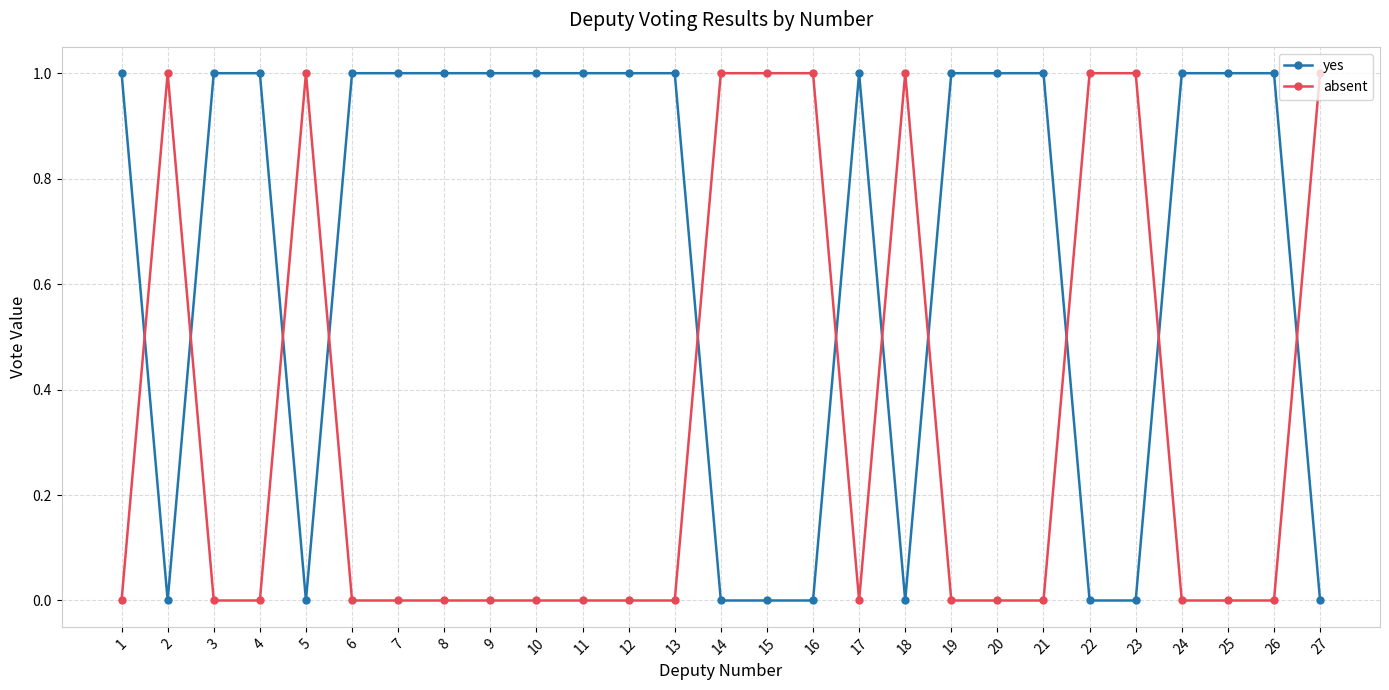

Reading right to left, extract all data points from this chart.

yes: 0	1	1	1	0	0	1	1	1	0	1	0	0	0	1	1	1	1	1	1	1	1	0	1	1	0	1
absent: 1	0	0	0	1	1	0	0	0	1	0	1	1	1	0	0	0	0	0	0	0	0	1	0	0	1	0